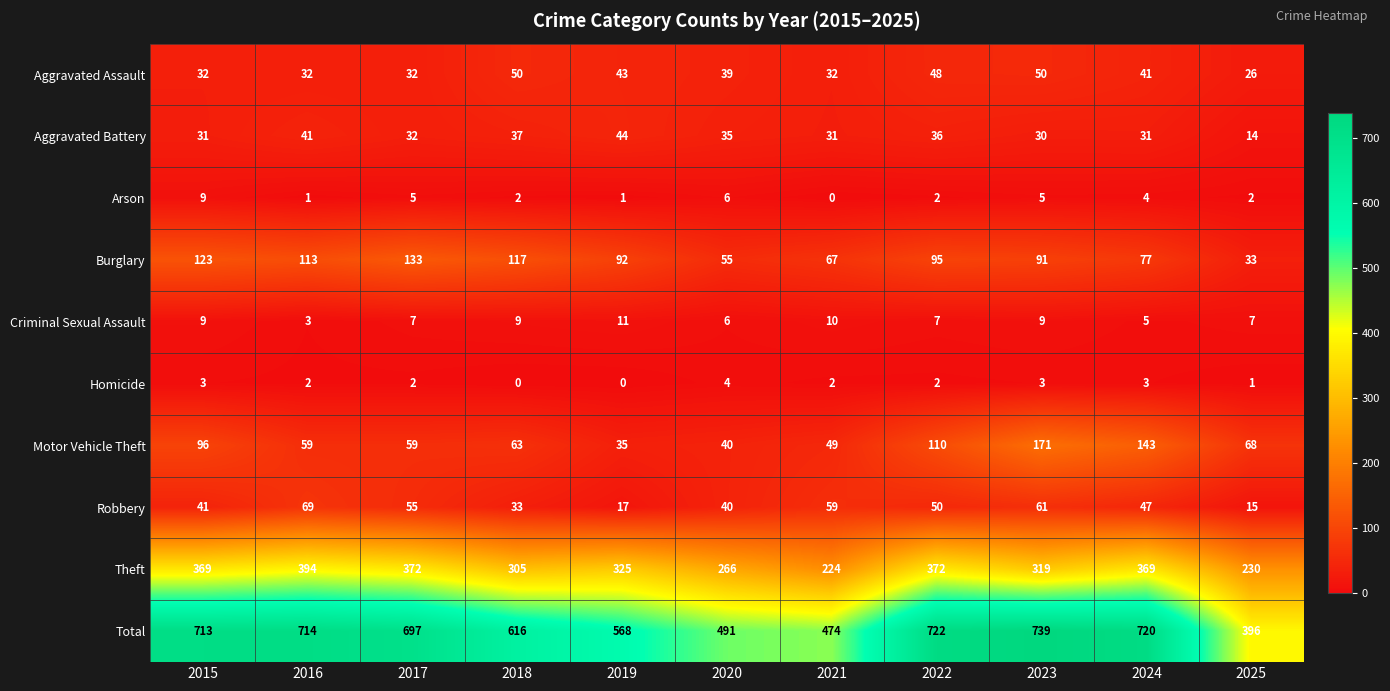

What is the difference between the maximum and minimum values in the Theft series?

170